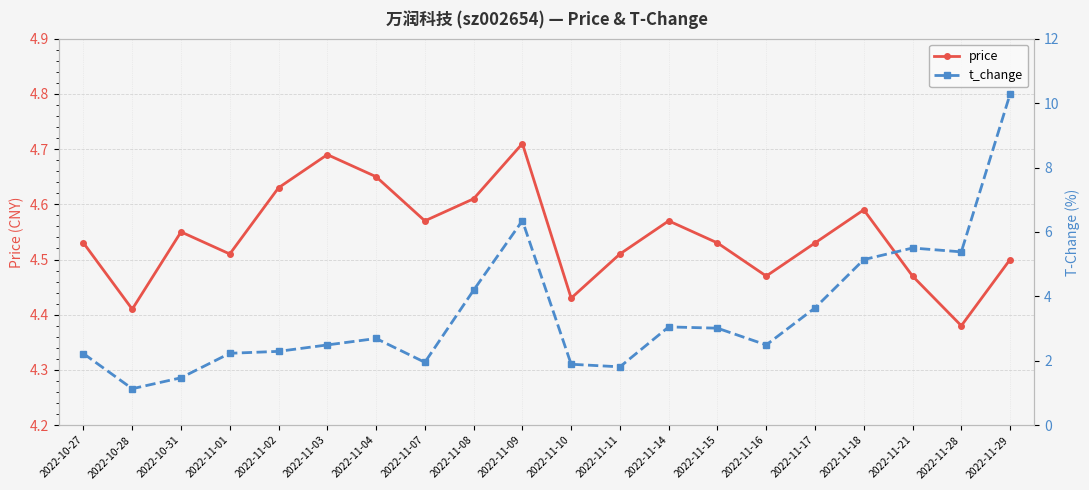

Count the price values in the range 4 to 5.

20